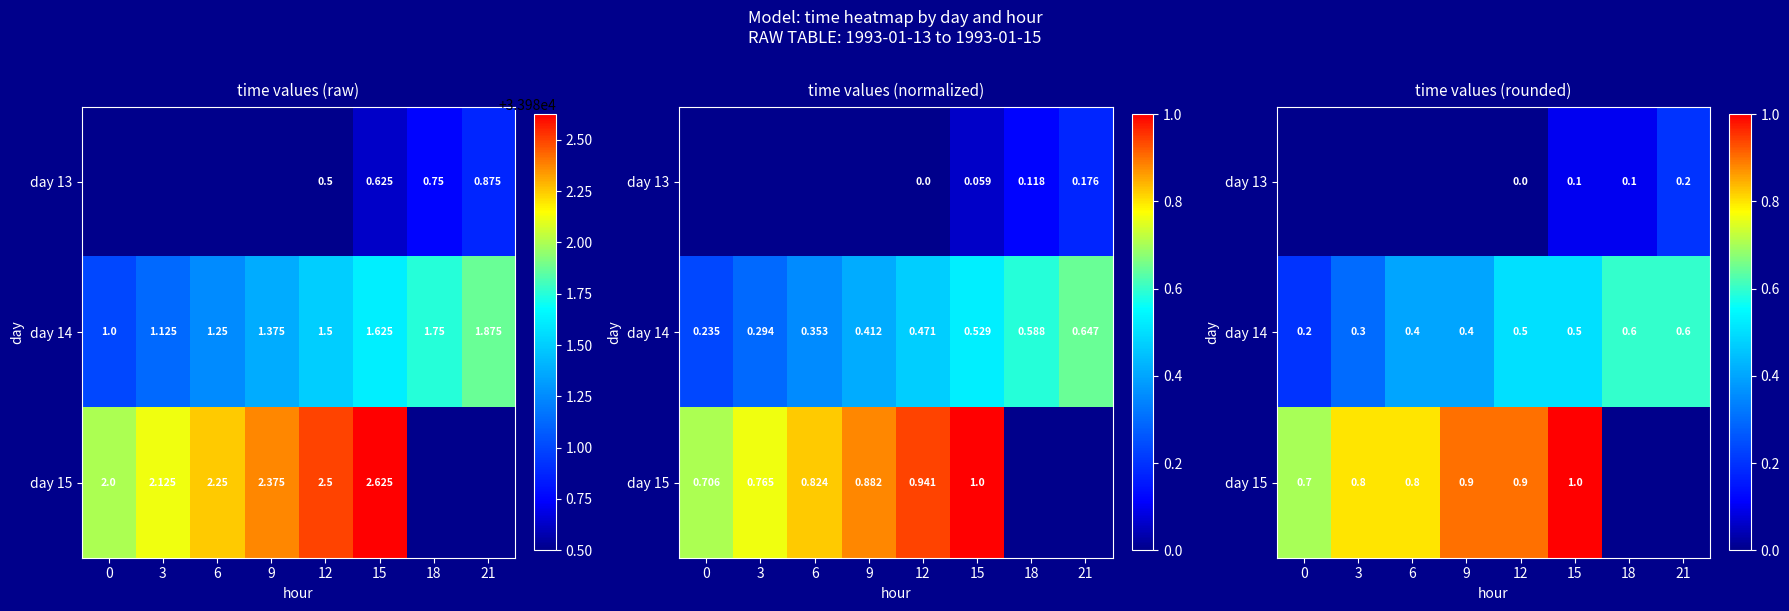

True or false: row_0 has a value of 0.2 at 18.

False